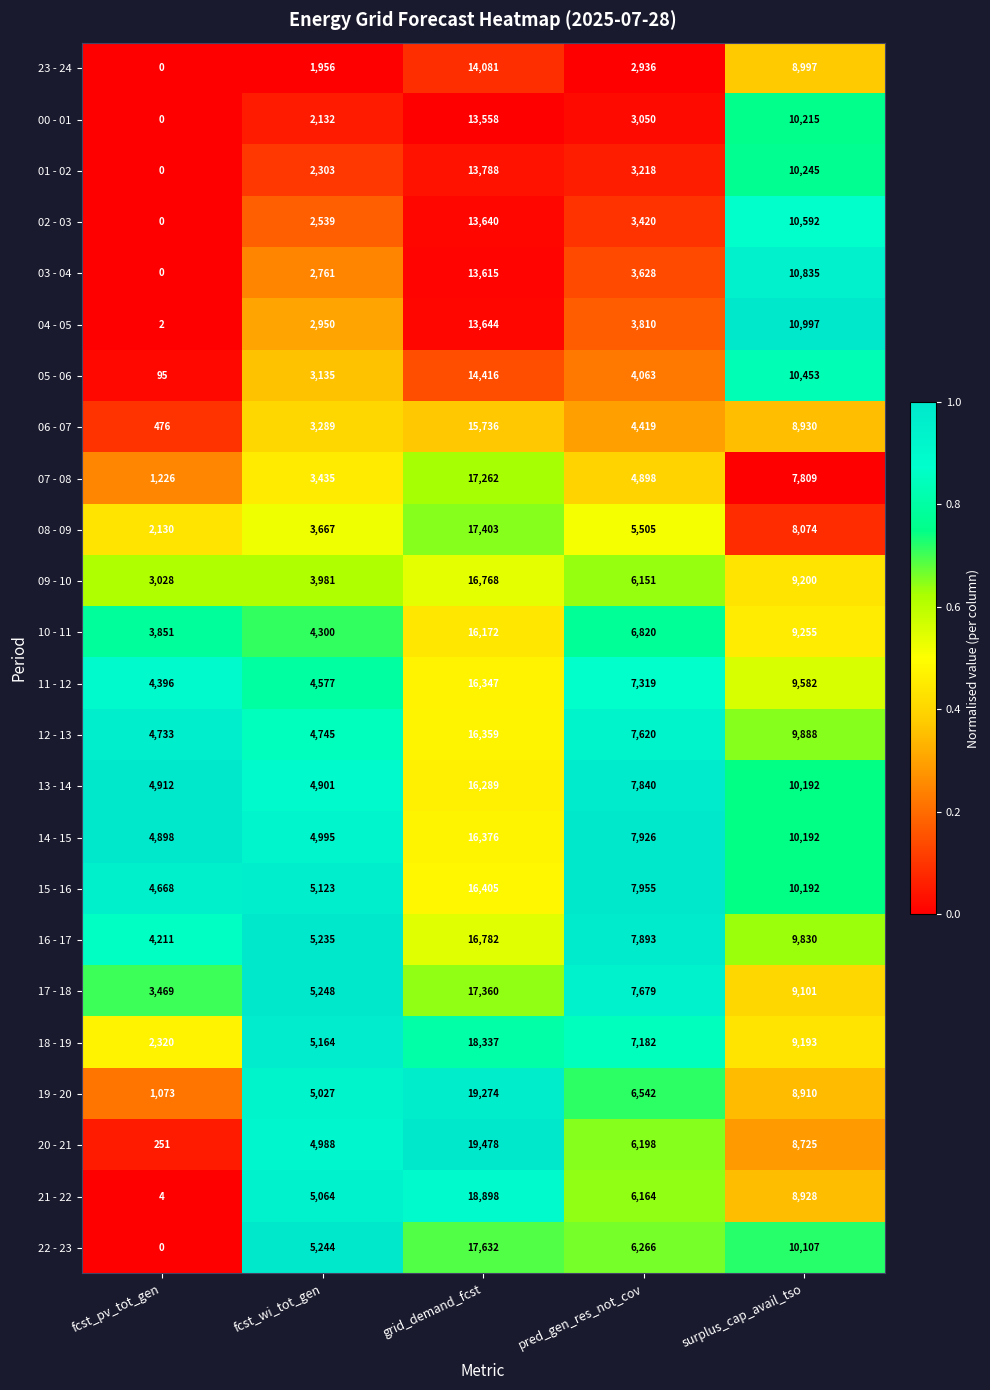

What is the greatest value displayed?

19478